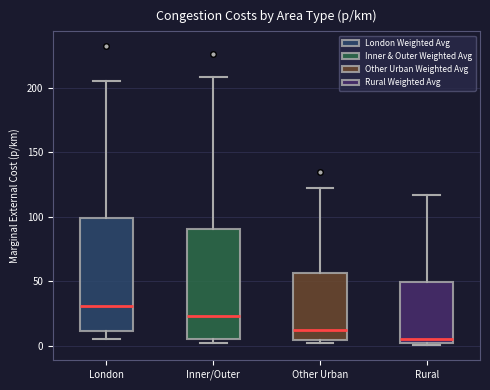

Where is the lower edge of the box for London on the y-axis? The values are not printed on the chart, so give them approximately, as read against the axis.

10